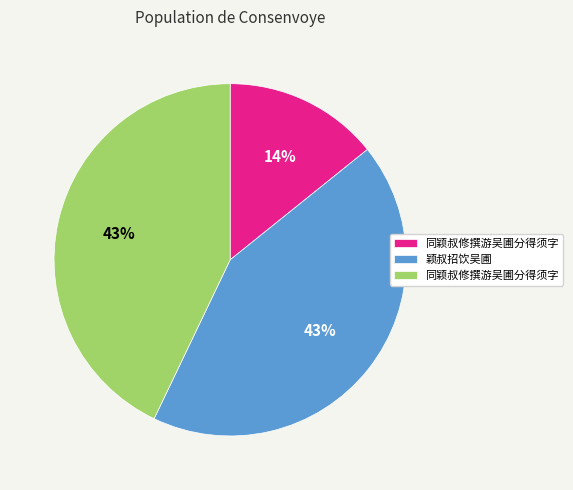

To the nearest percent, what is the difference between the largest and smallest slice percentages?

29%